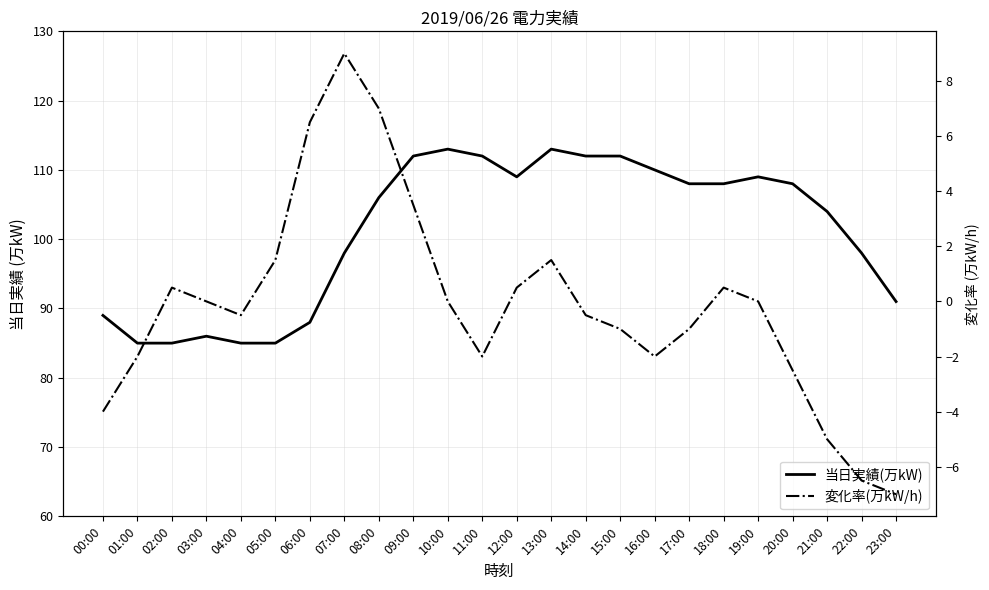

True or false: 変化率(万kW/h) and 当日実績(万kW) intersect in this chart.

False